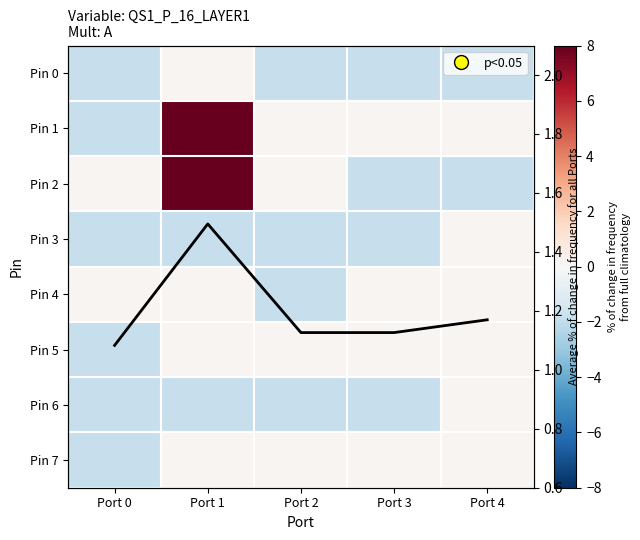

List the series in order of their peak value, lowest first.

Pin 0, Pin 3, Pin 4, Pin 5, Pin 6, Pin 7, Pin 1, Pin 2